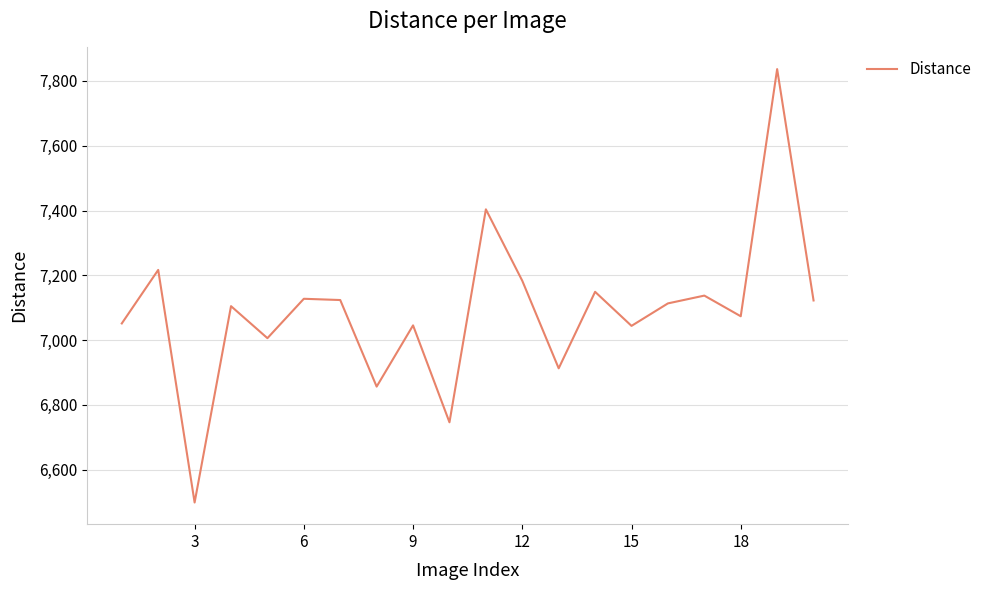

What is the difference between the maximum and minimum values?

1337.2